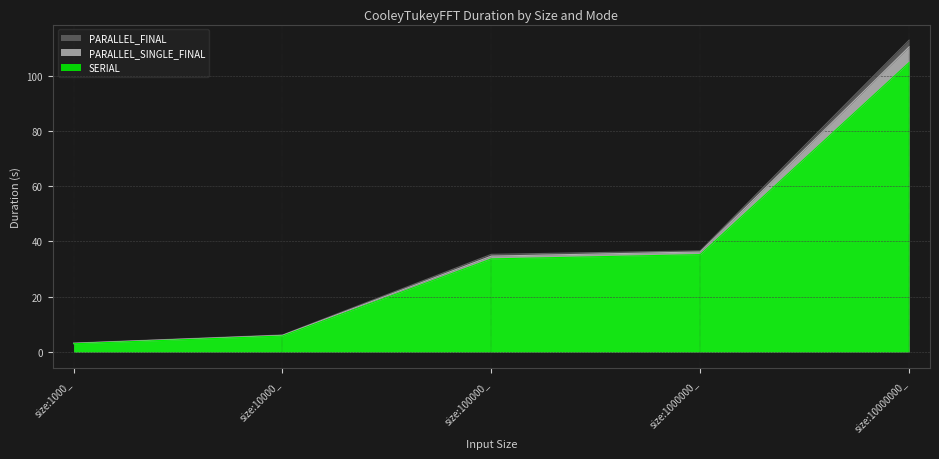

True or false: PARALLEL_SINGLE_FINAL and PARALLEL_FINAL cross at least once.

False